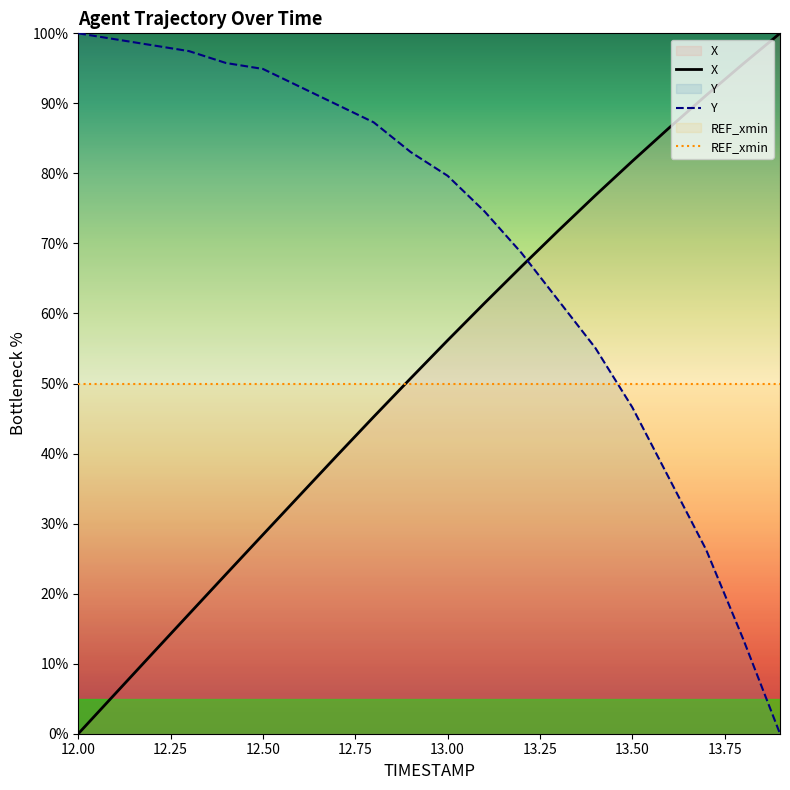

At which label does Y first exceed 83?

12.00